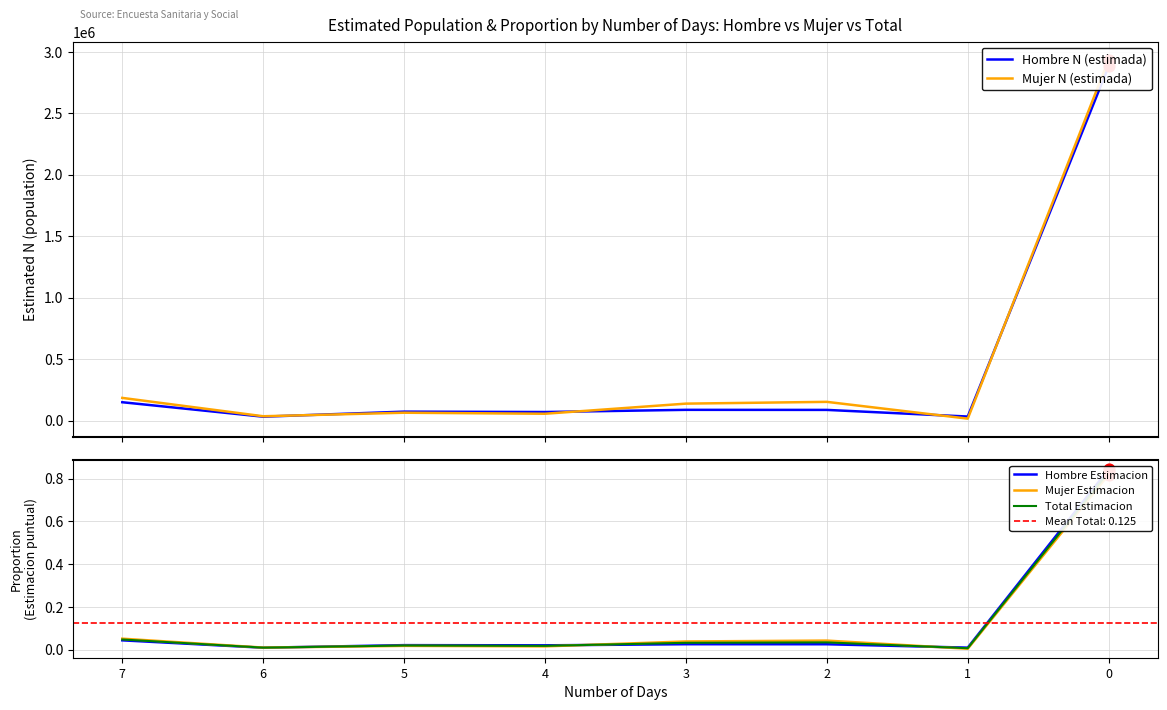

What are all the series names shown in the legend?

Hombre N (estimada), Mujer N (estimada), Hombre Estimacion, Mujer Estimacion, Total Estimacion